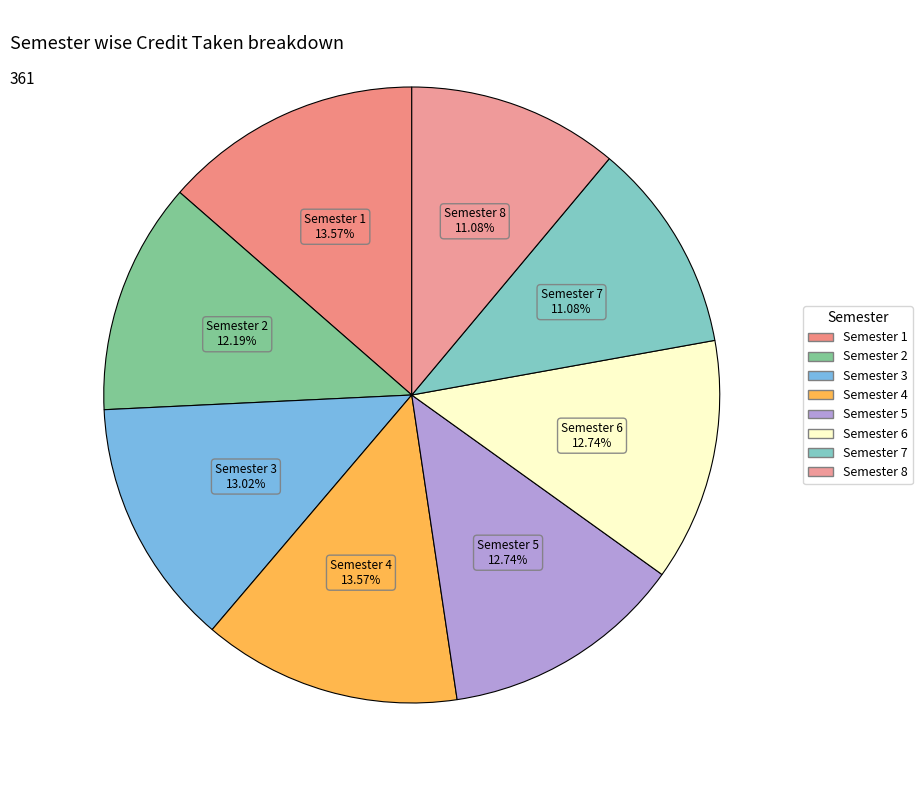

Is it true that Semester 5 is 24% of the pie?

False